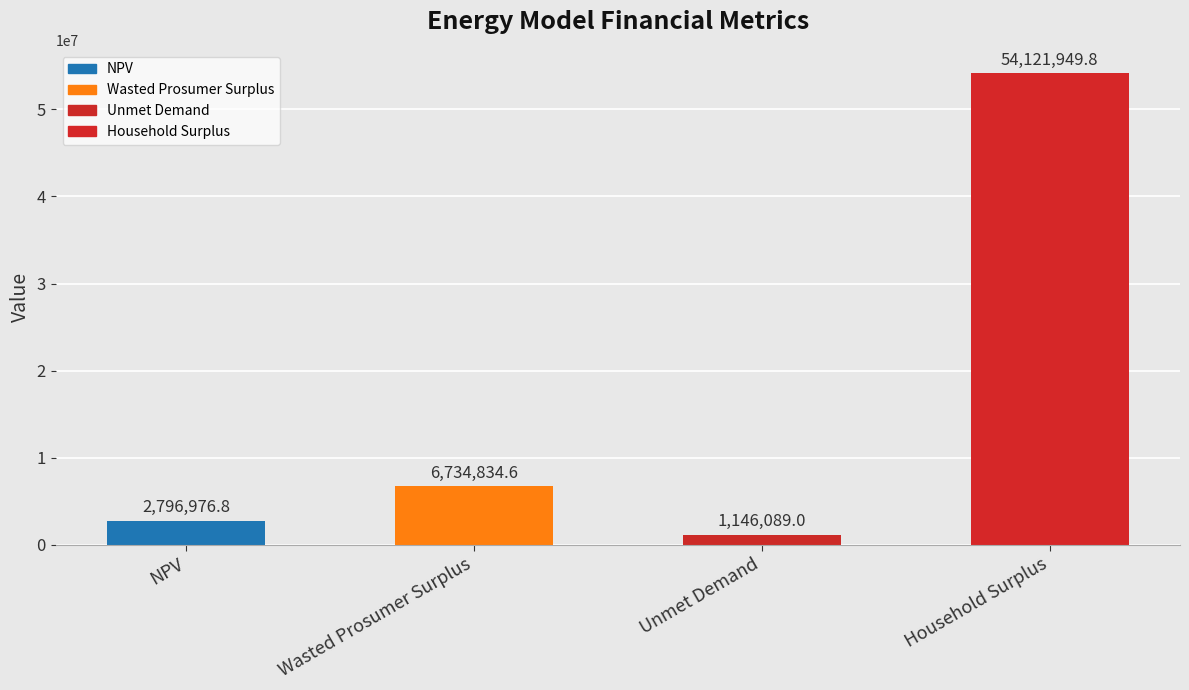

Reading right to left, list all the values displayed in this chart.

54121949.8	1146089.0	6734834.6	2796976.8